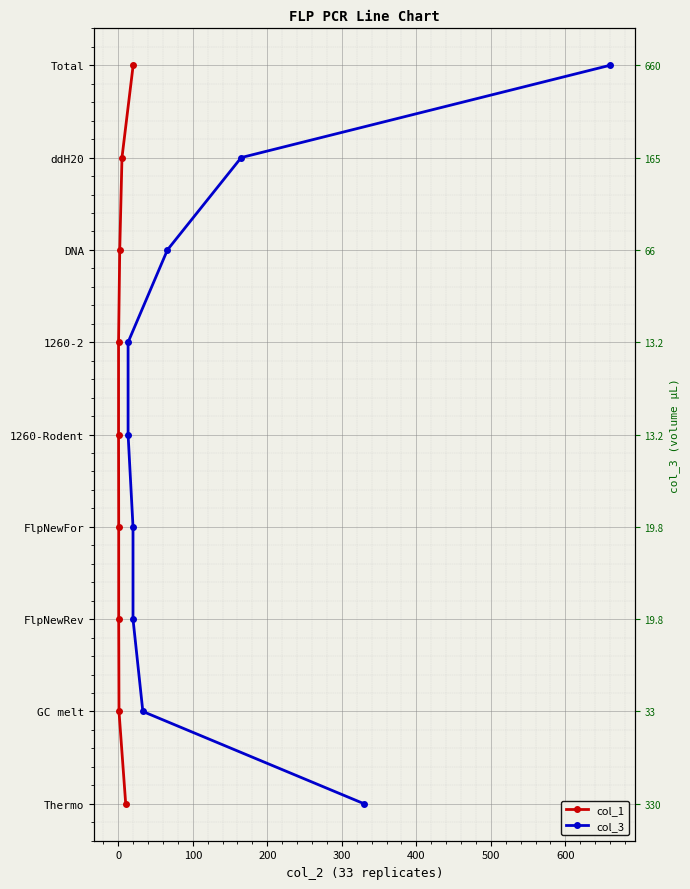

Between 600 and 100, which is larger?

600